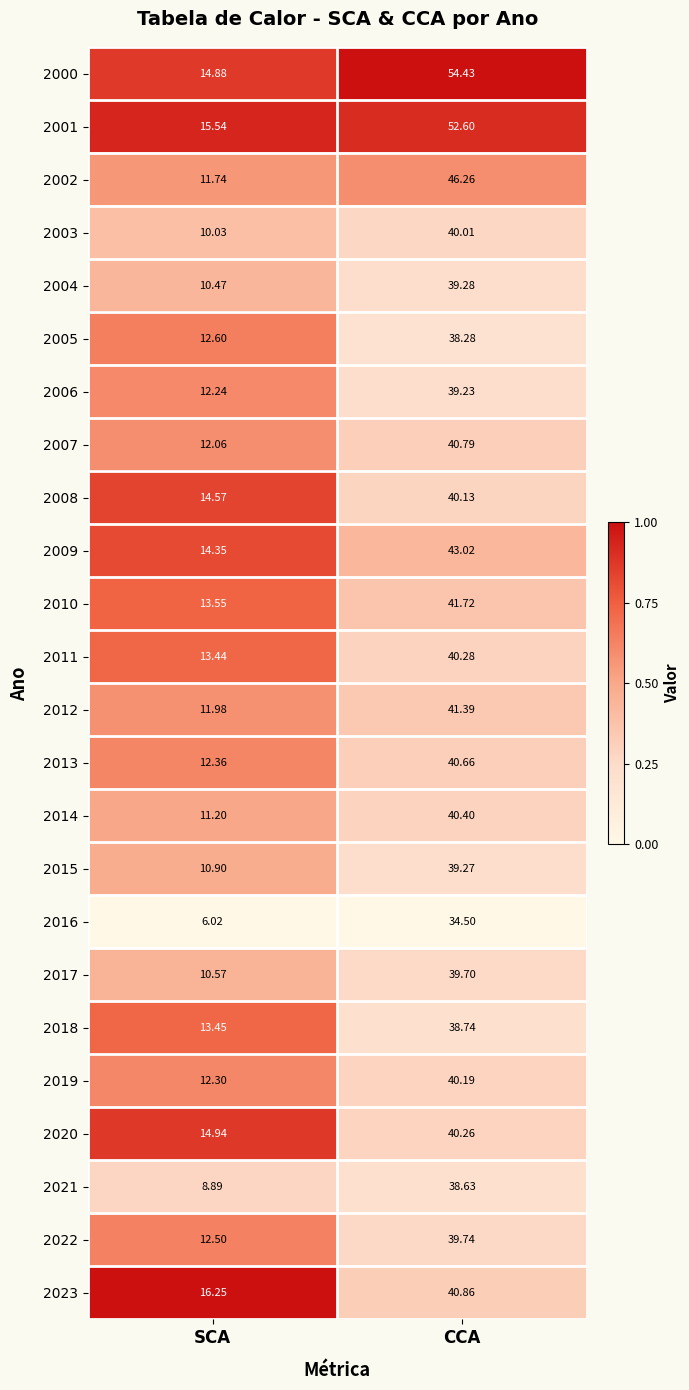

At which label does 2009 first exceed 43?

CCA